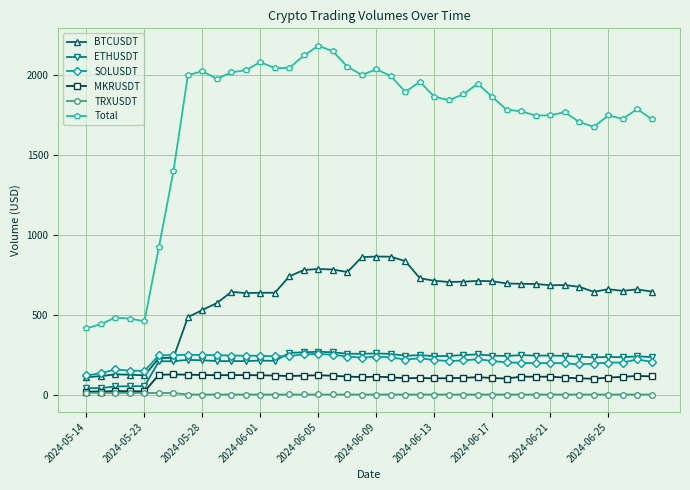

How many lines are shown in the chart?

6